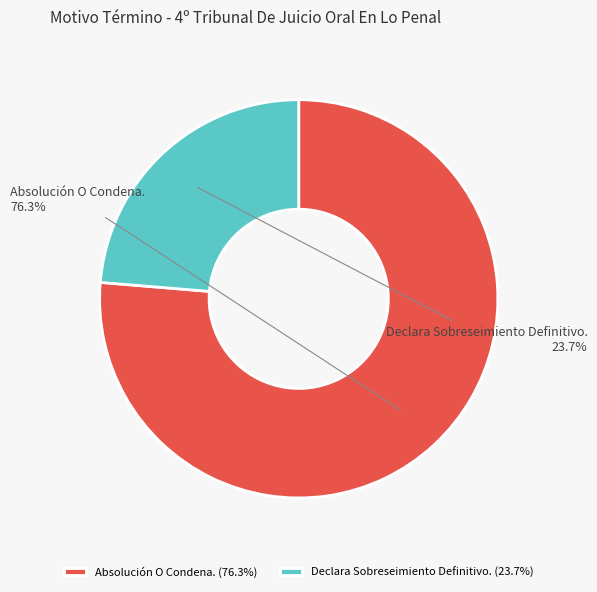

The Absolución O Condena. slice represents 64% of the pie. True or false?

False